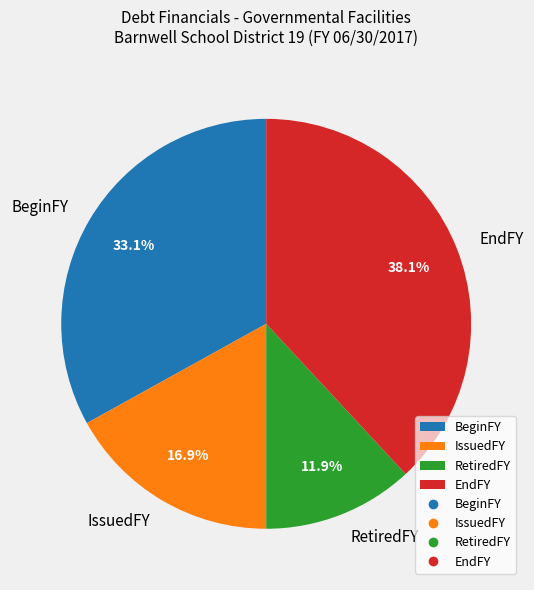

Count the number of slices in the pie.

4